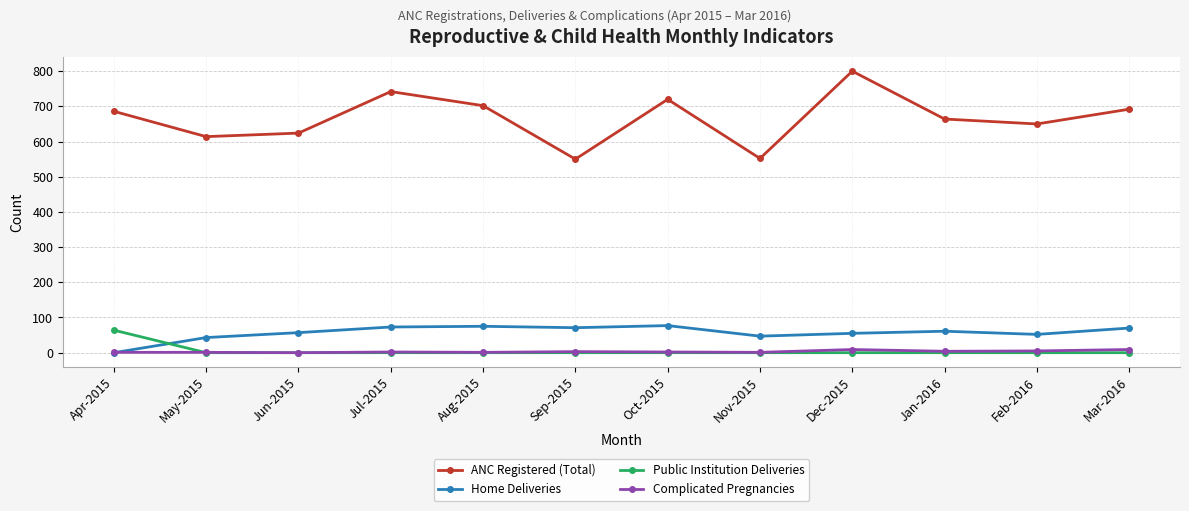

What is the value of the Home Deliveries point at the 12th from the left?

70